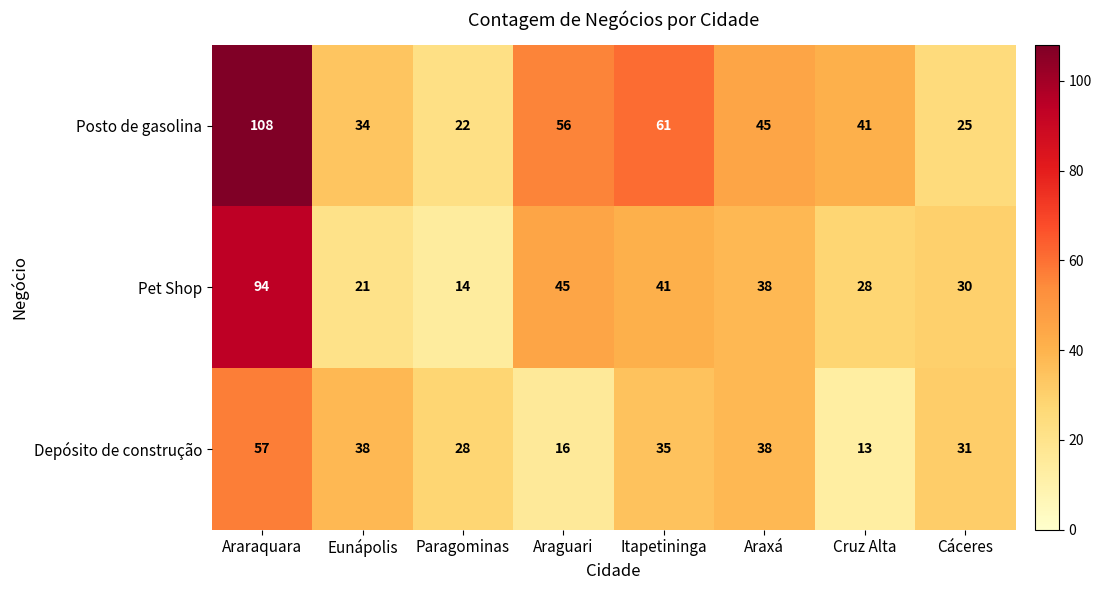

The Posto de gasolina series shows 45 at Araxá. True or false?

True